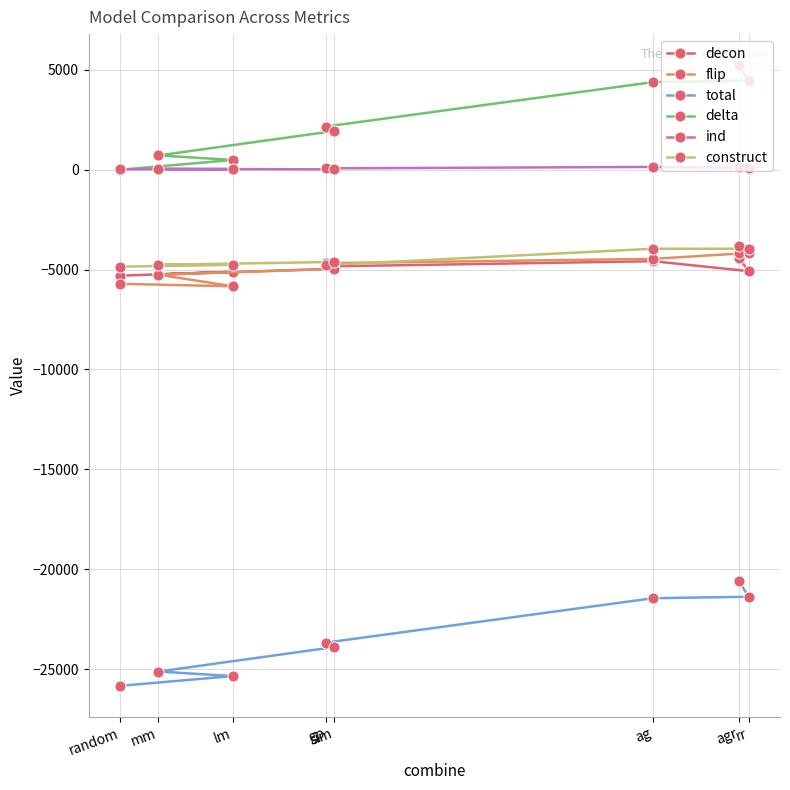

True or false: flip and total cross at least once.

False